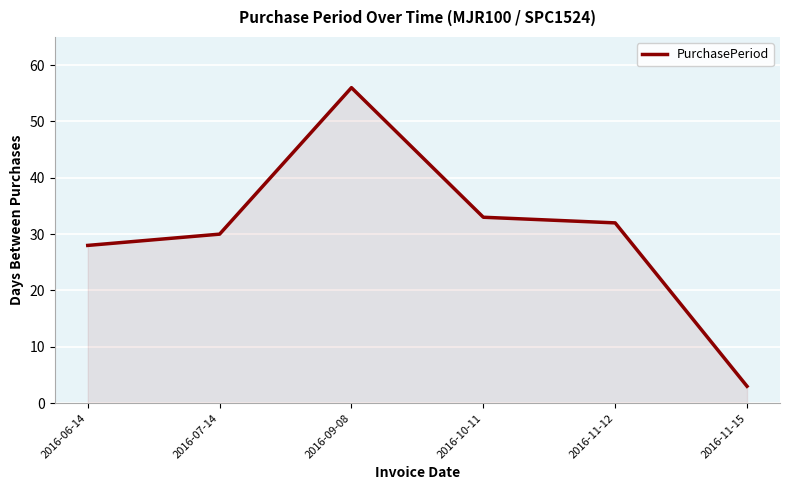

Which has a higher value, 2016-10-11 or 2016-09-08?

2016-09-08